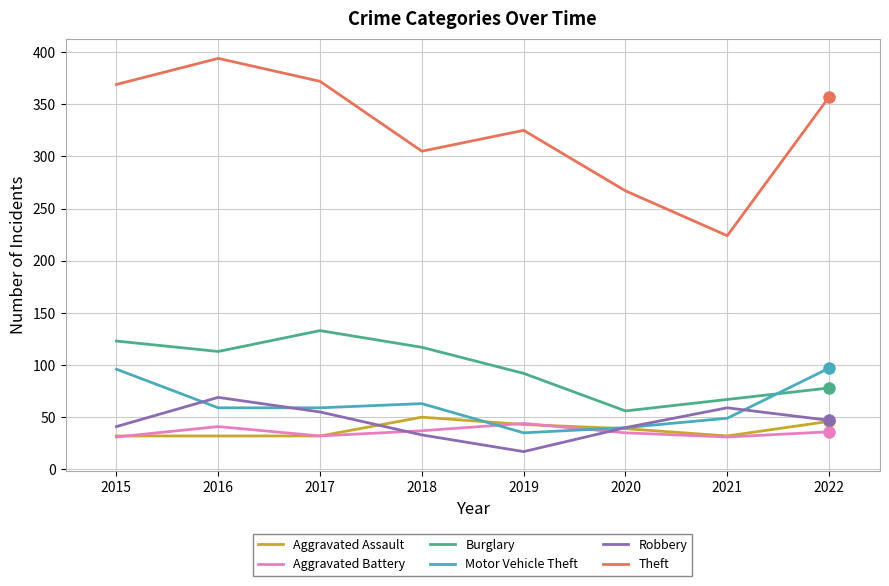

What is the spread (max minus min) of values at 2018?

272